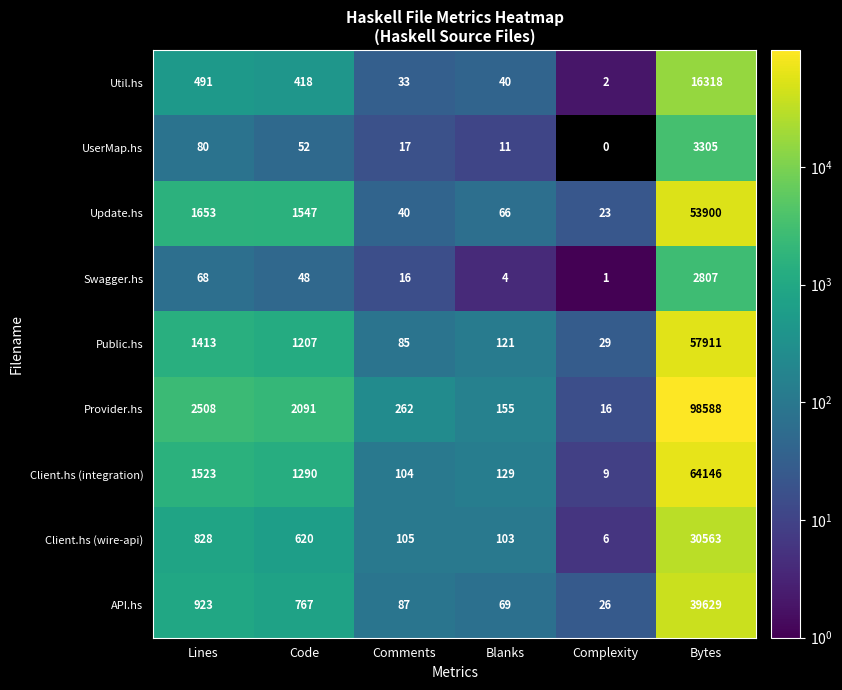

Between Complexity and Bytes, which series saw the biggest shift?

Provider.hs